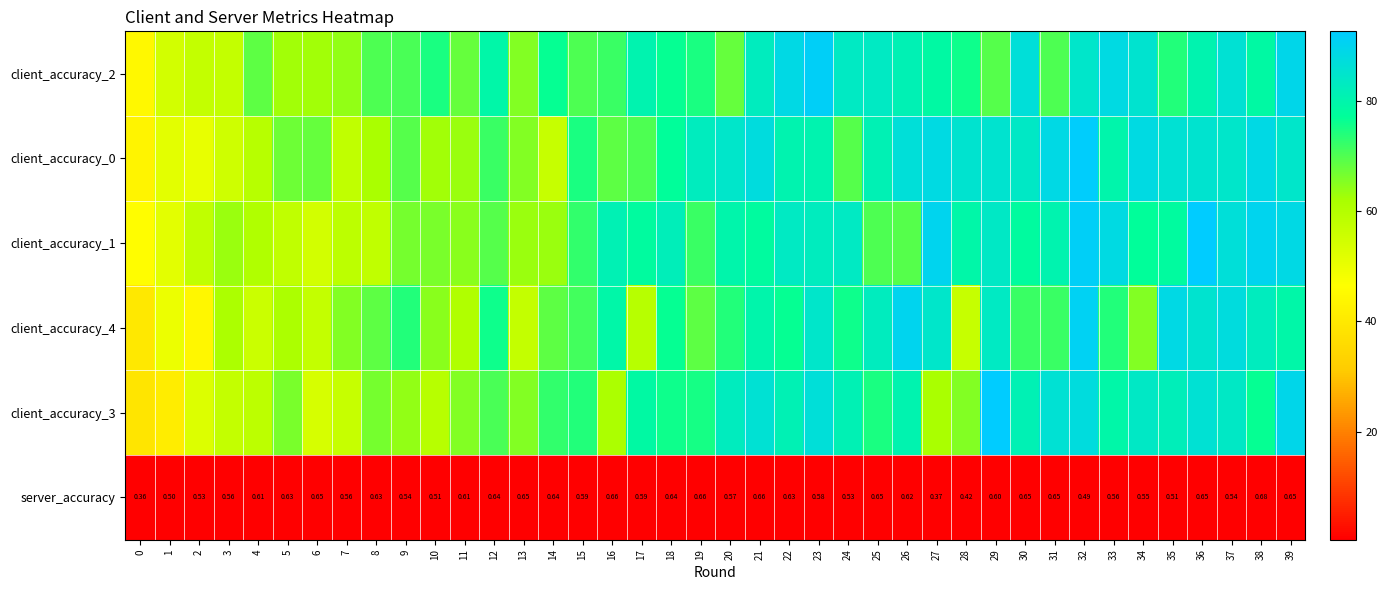

List the series in order of their peak value, highest first.

client_accuracy_1, client_accuracy_3, client_accuracy_0, client_accuracy_2, client_accuracy_4, server_accuracy